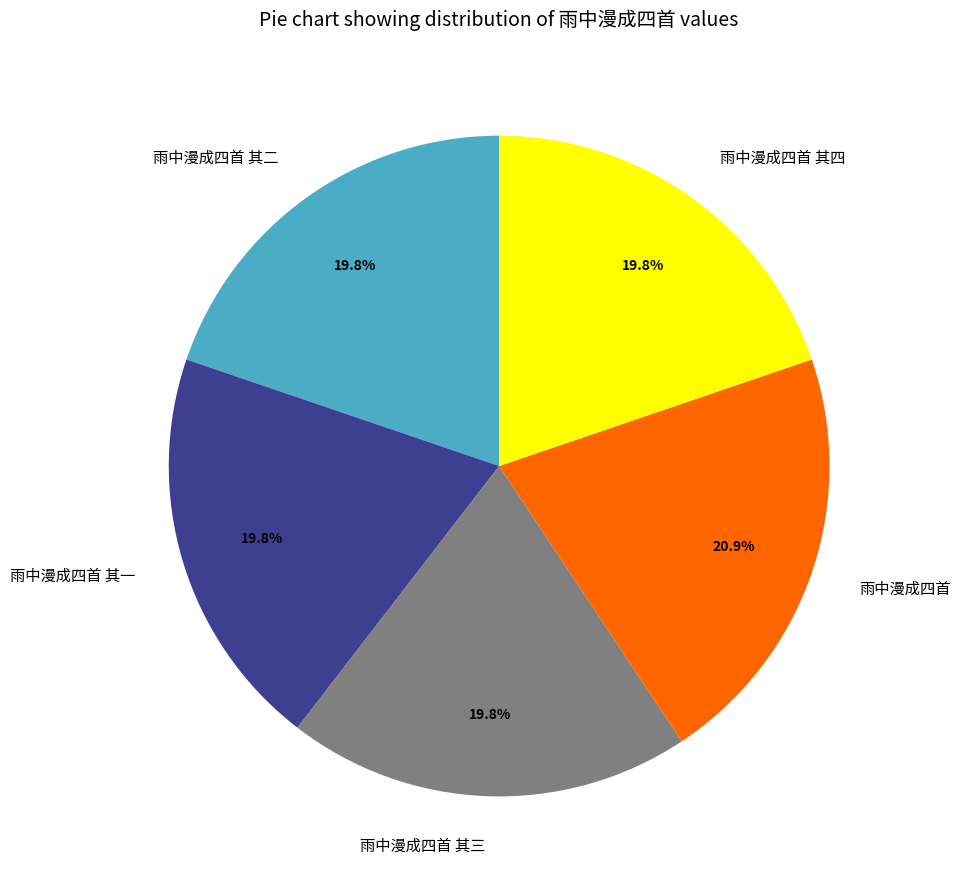

To the nearest percent, what is the difference between the largest and smallest slice percentages?

1%